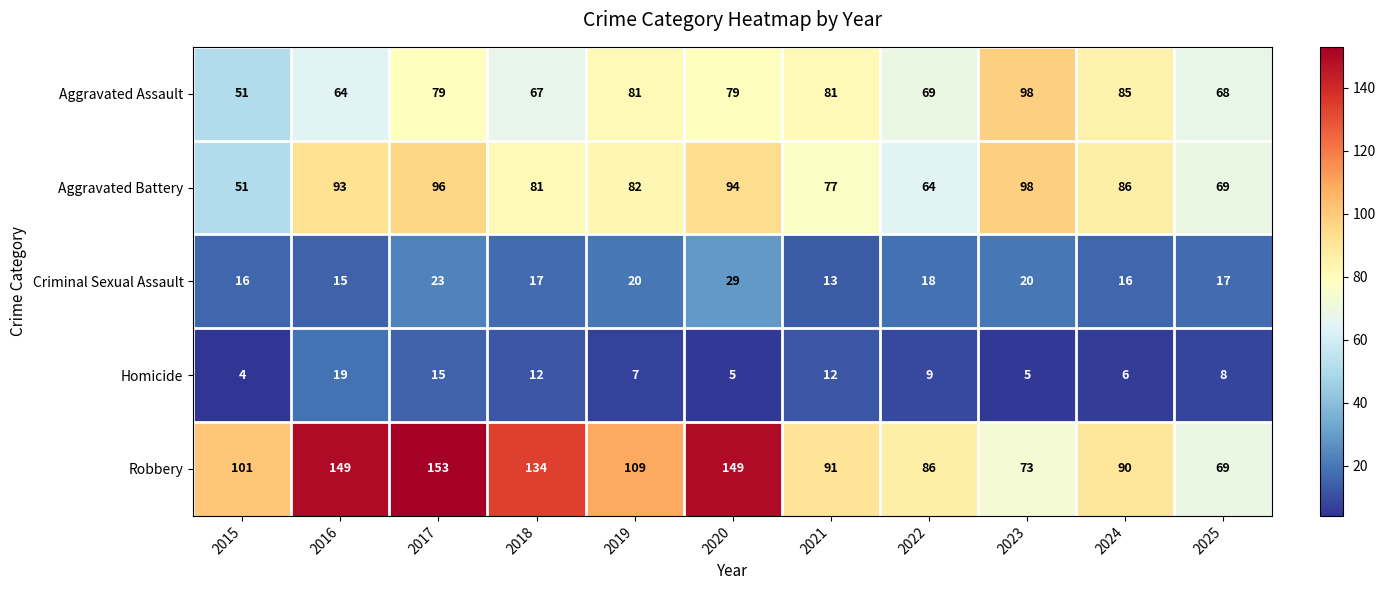

Which series has the largest range (max minus min)?

Robbery